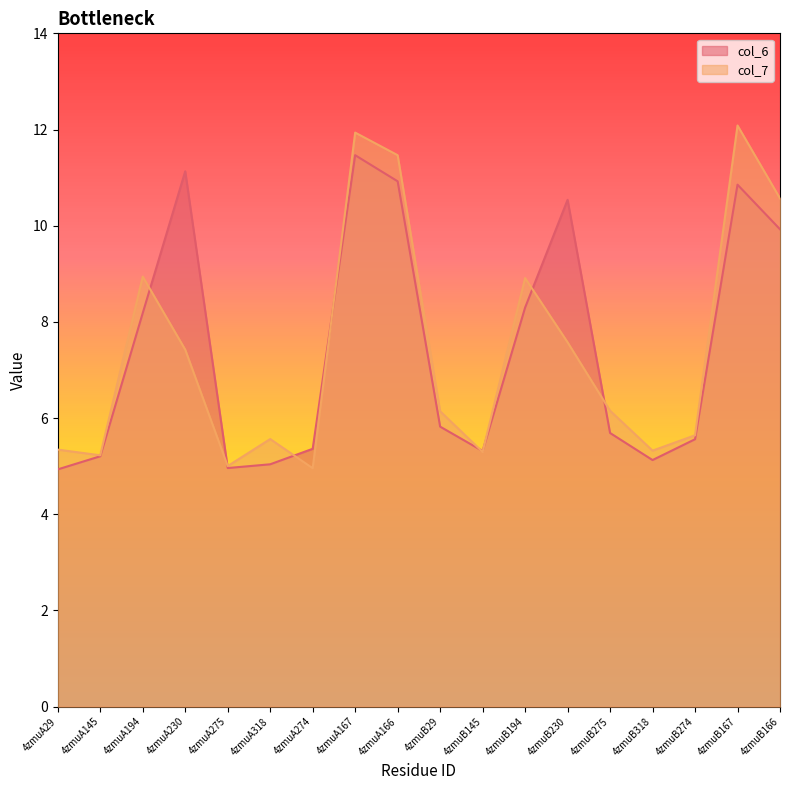

Between which two adjacent categories do col_7 and col_6 first intersect?

4zmuA194 and 4zmuA230